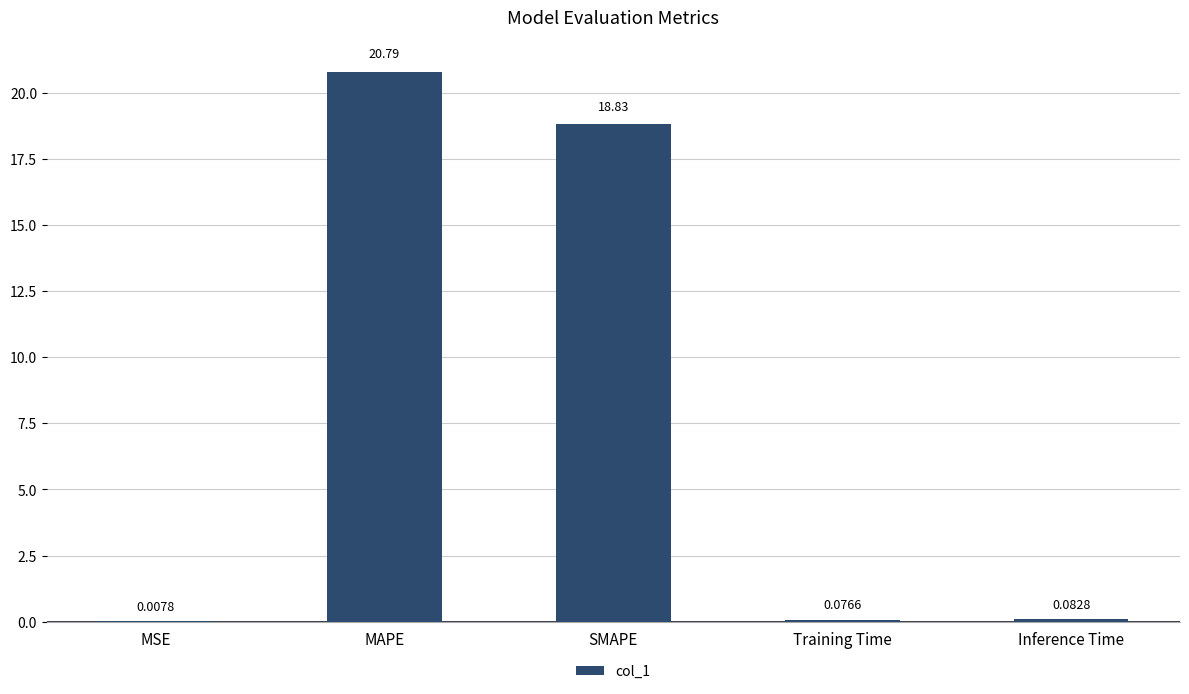

The value at MAPE is 20.8. True or false?

True